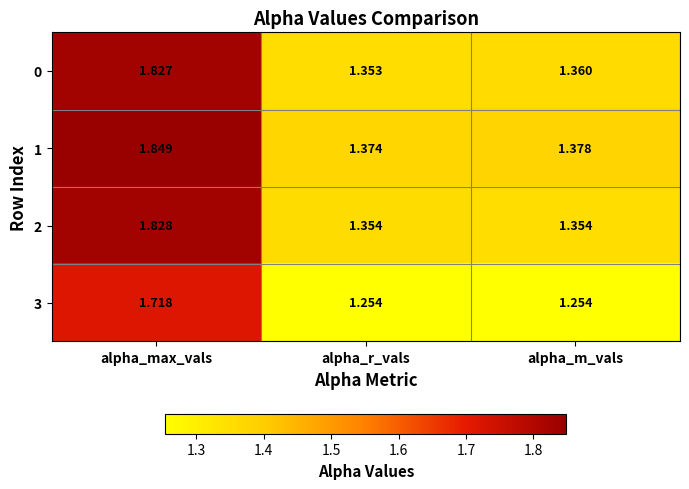

At alpha_r_vals, list the series in order from largest to smallest.

1, 2, 0, 3